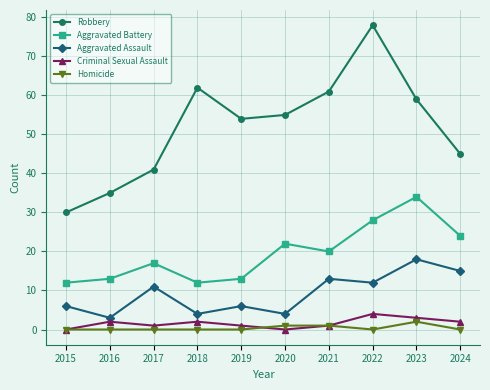

List the series in order of their peak value, highest first.

Robbery, Aggravated Battery, Aggravated Assault, Criminal Sexual Assault, Homicide